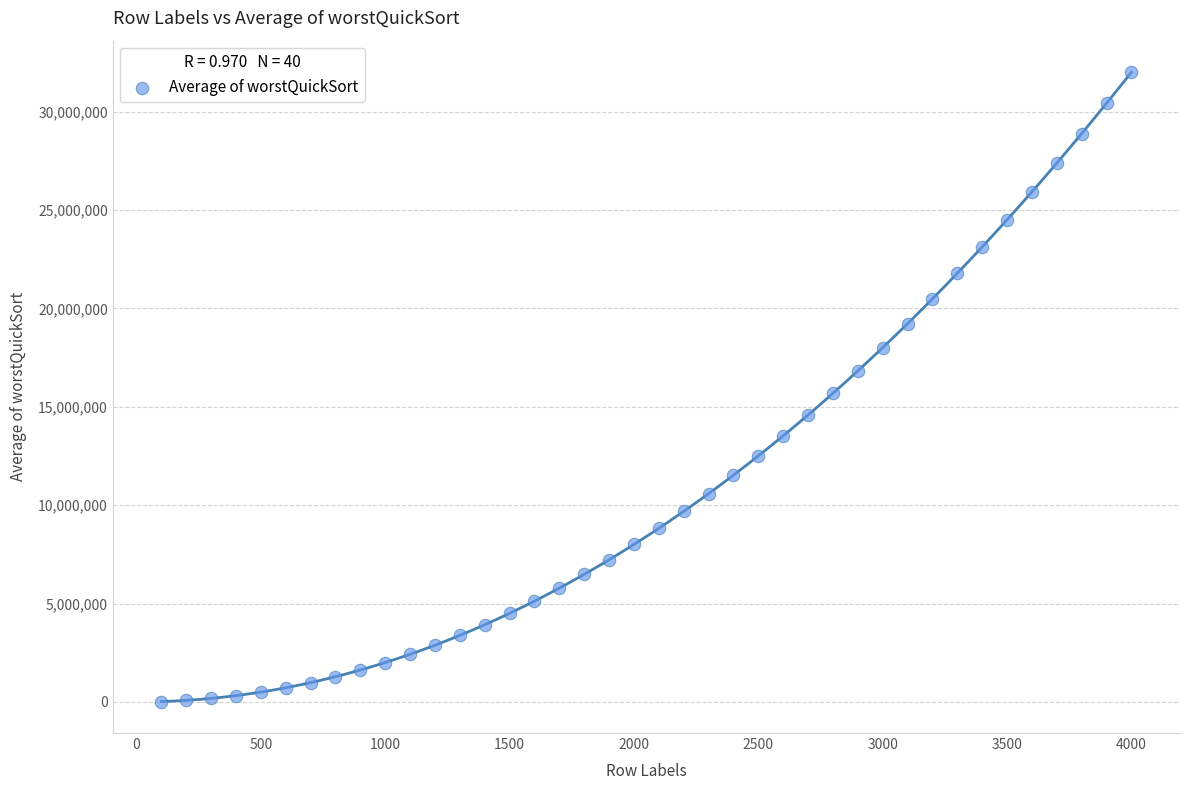

What is the range of Y values (max minus min)?

31987800